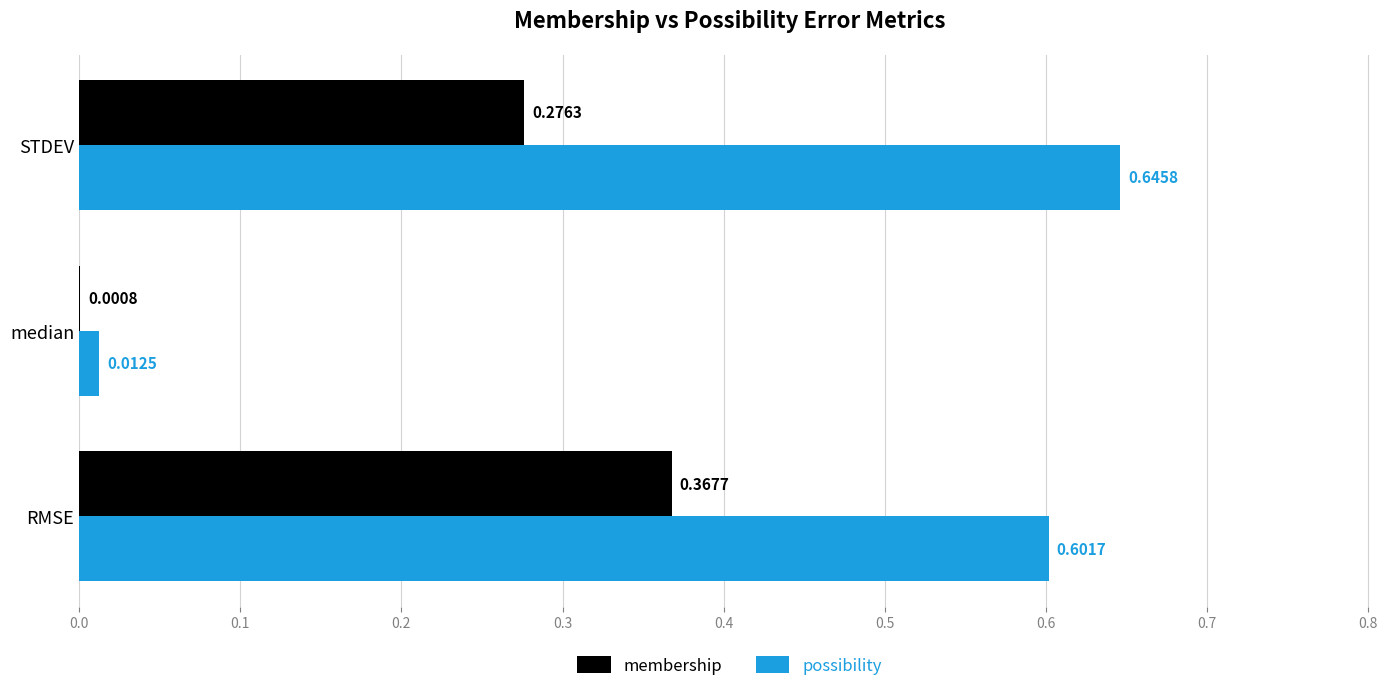

At which label is membership closest to 0?

median